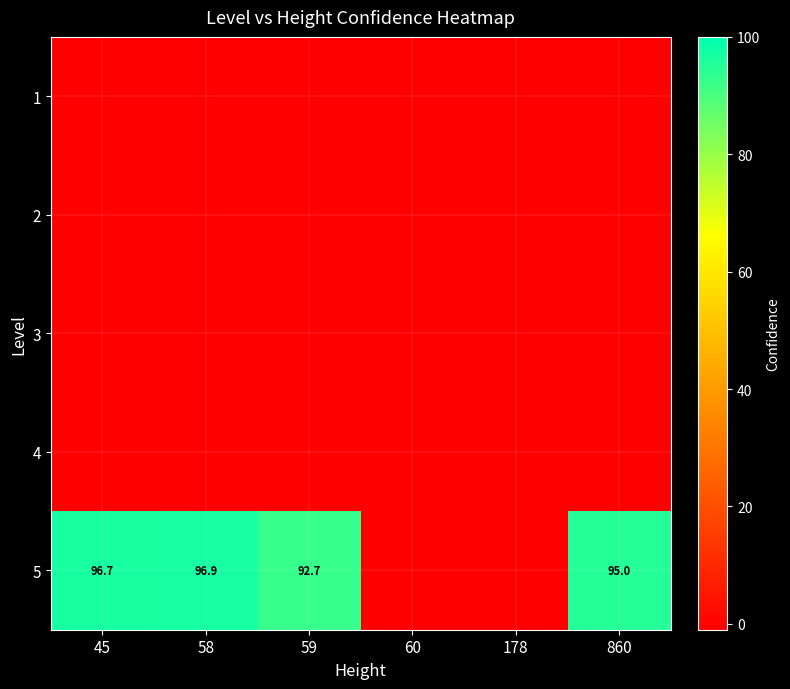

Which series has the largest range (max minus min)?

5